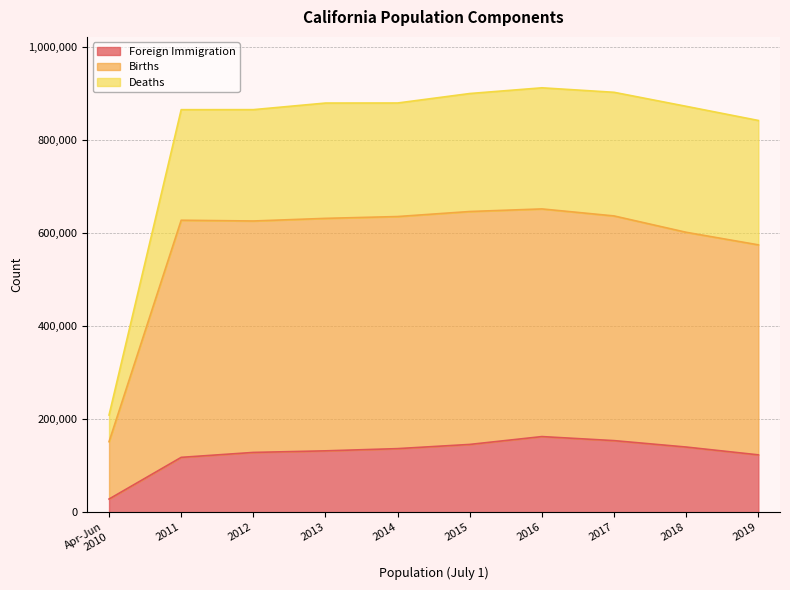

How many interior local valleys does the Births series have?

1